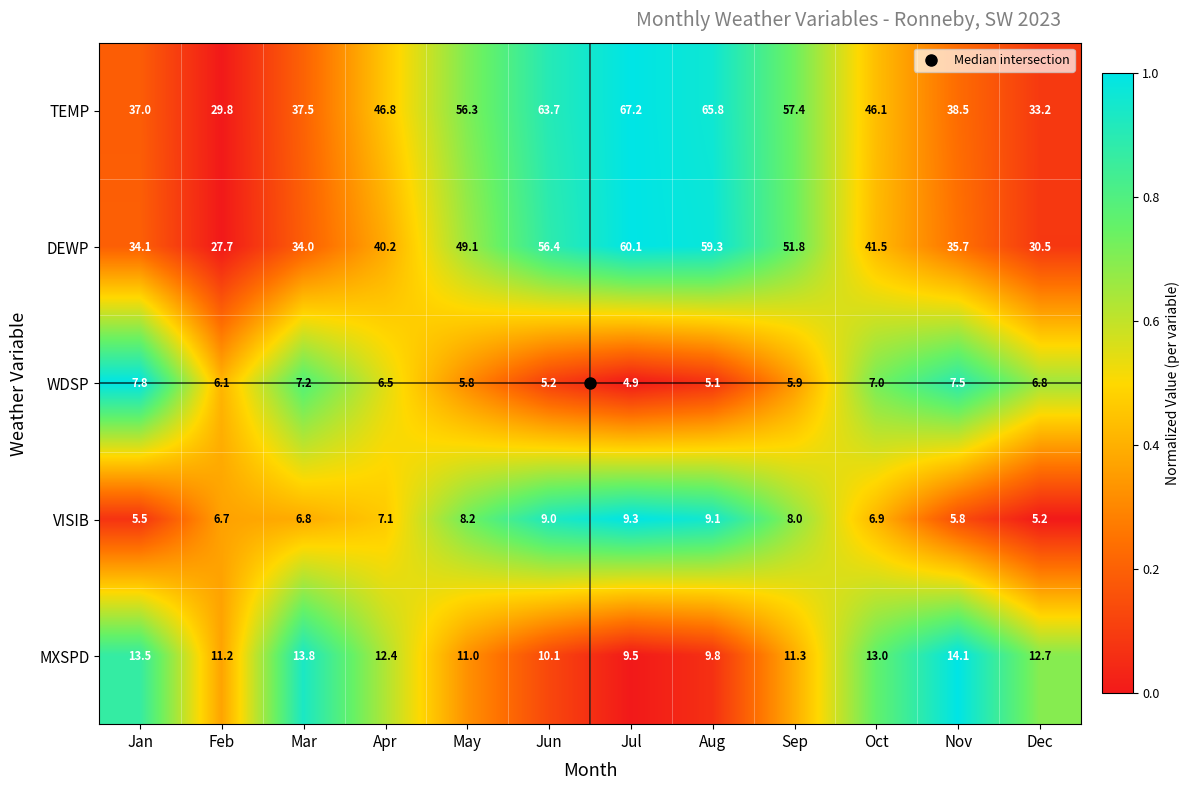

Which series has the widest spread of values?

TEMP